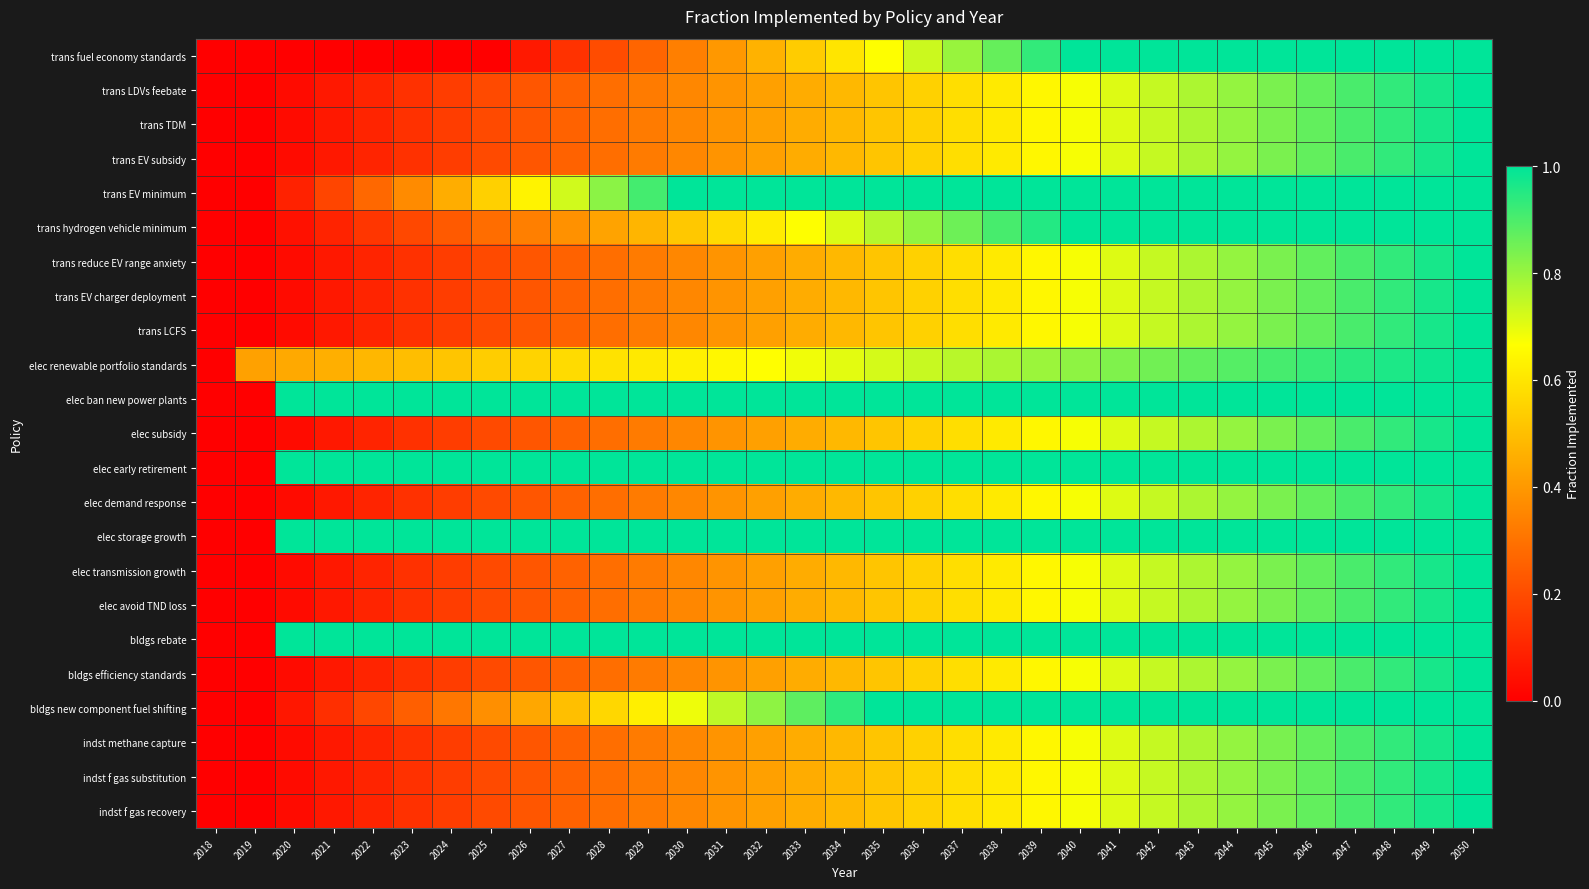

How many categories are shown in the chart?

33